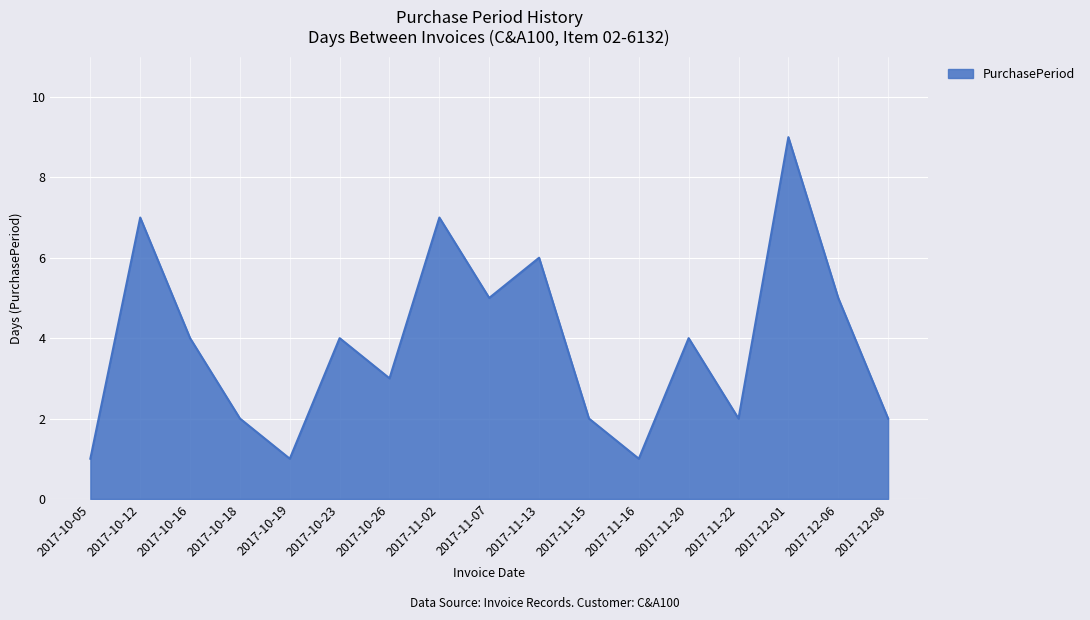

Which category has the highest value across all series?

2017-12-01